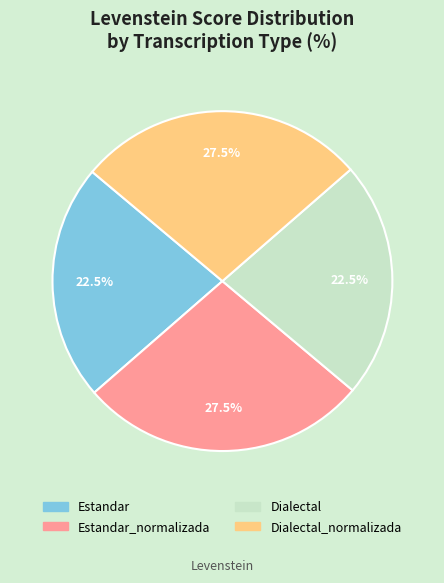

Is there a majority slice in this chart?

No